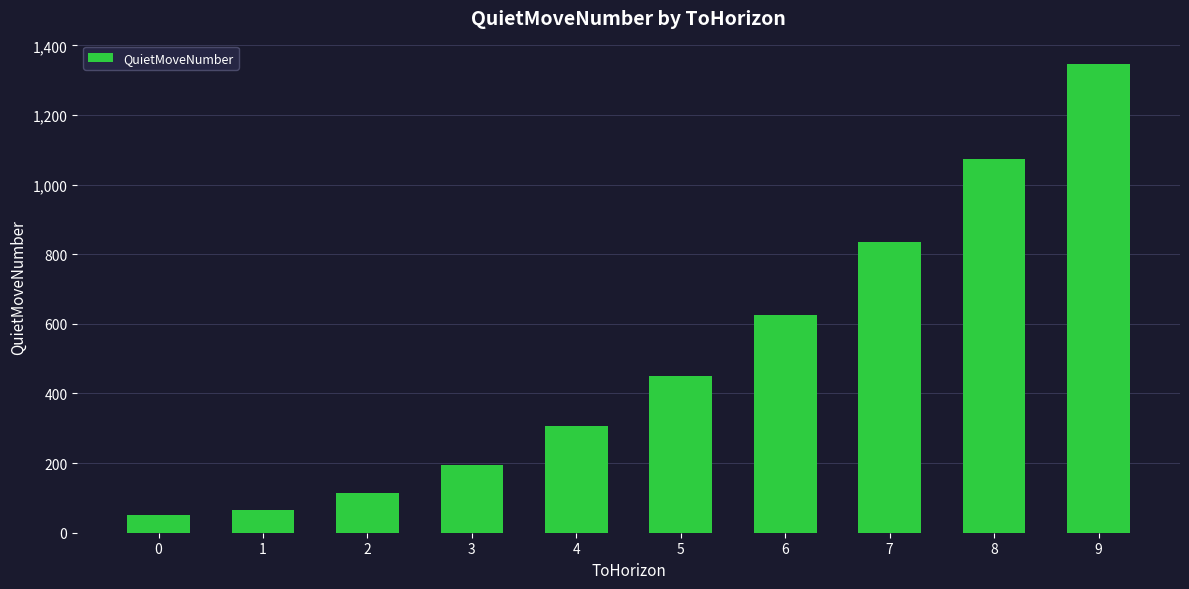

How many data points are less than 450?

5